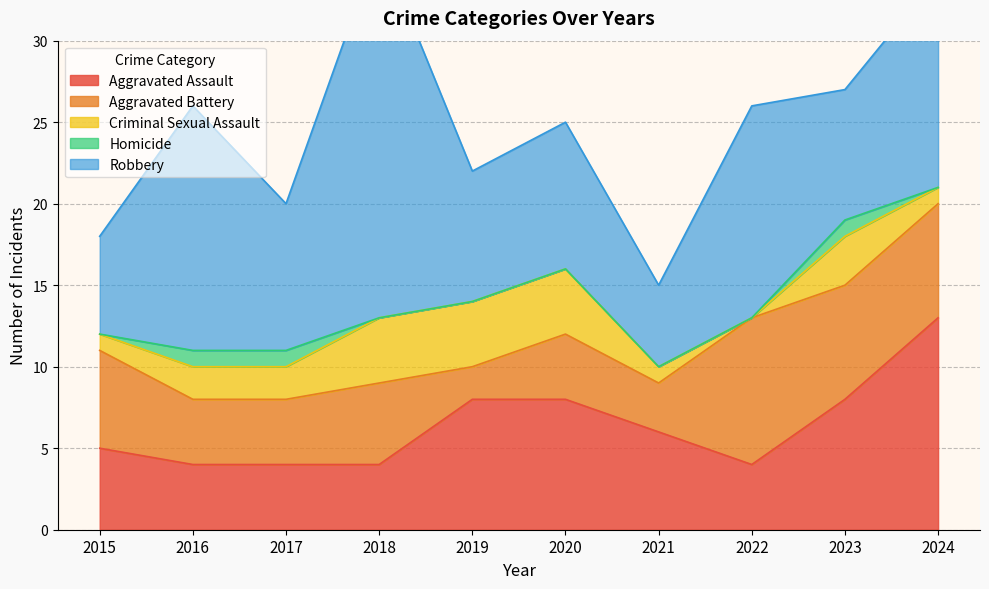

What is the greatest value displayed?

23